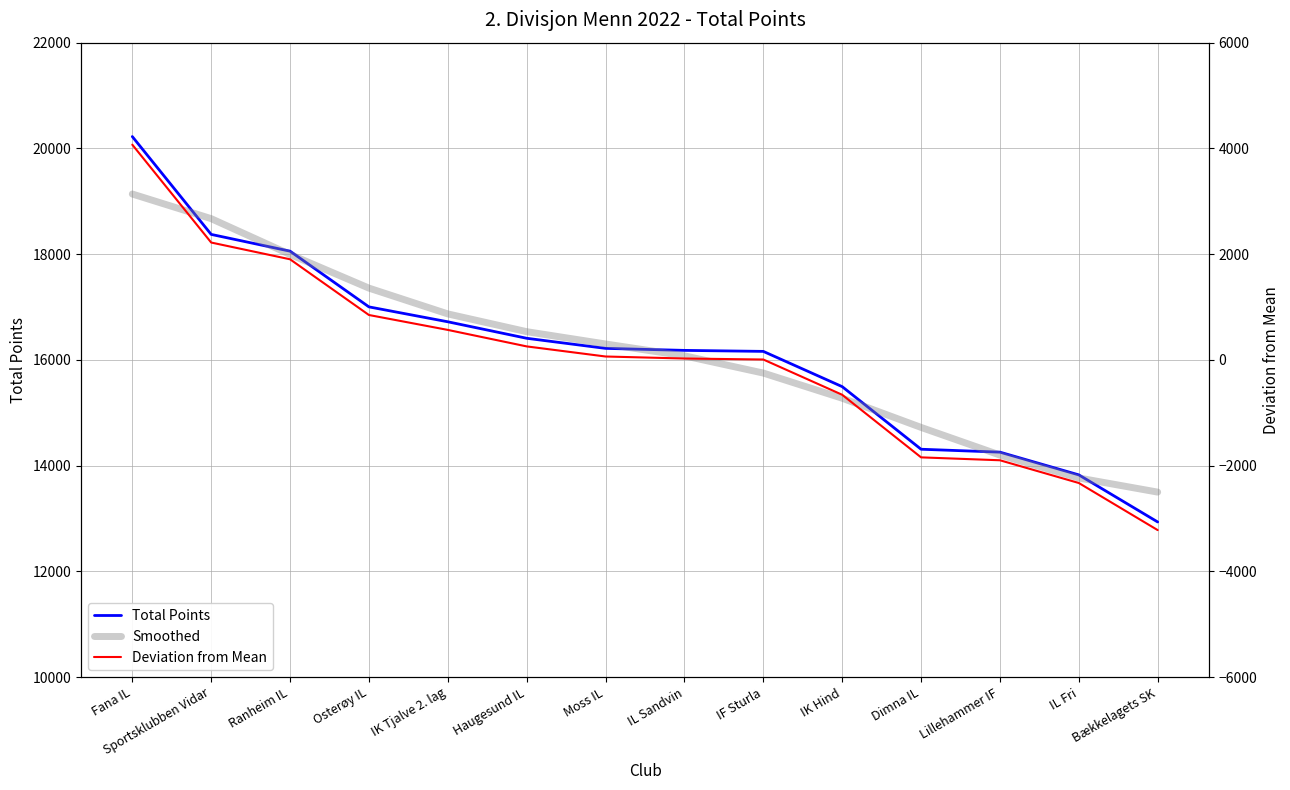

What are all the series names shown in the legend?

Total Points, Smoothed, Deviation from Mean